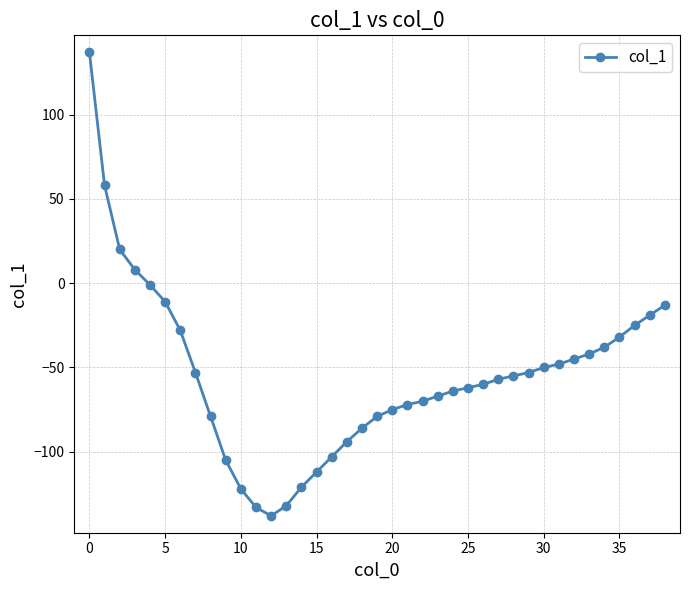

What is the difference between the maximum and minimum values?

275